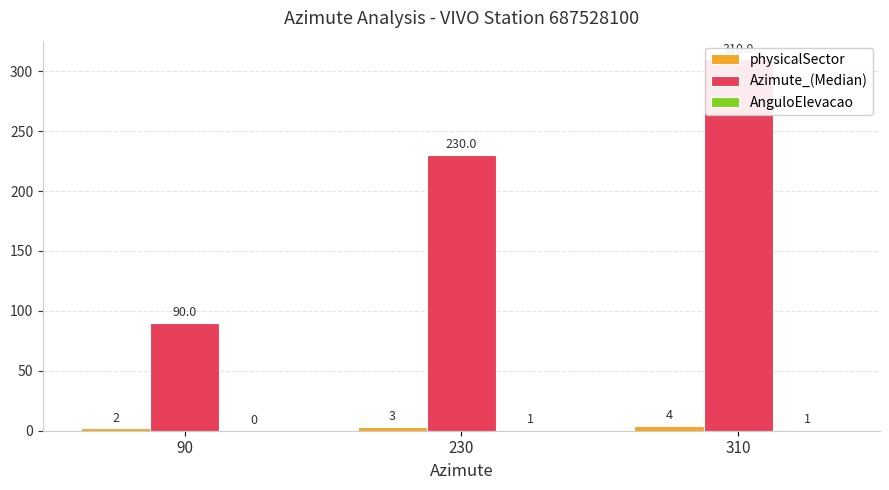

Count the number of data series in this chart.

3